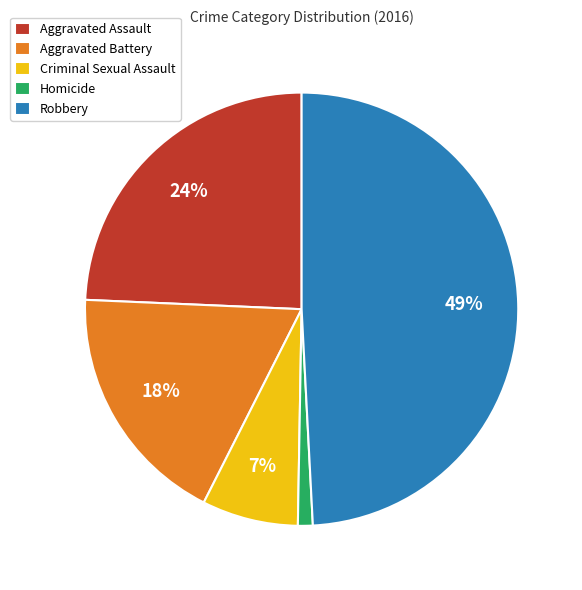

Count the number of slices in the pie.

5